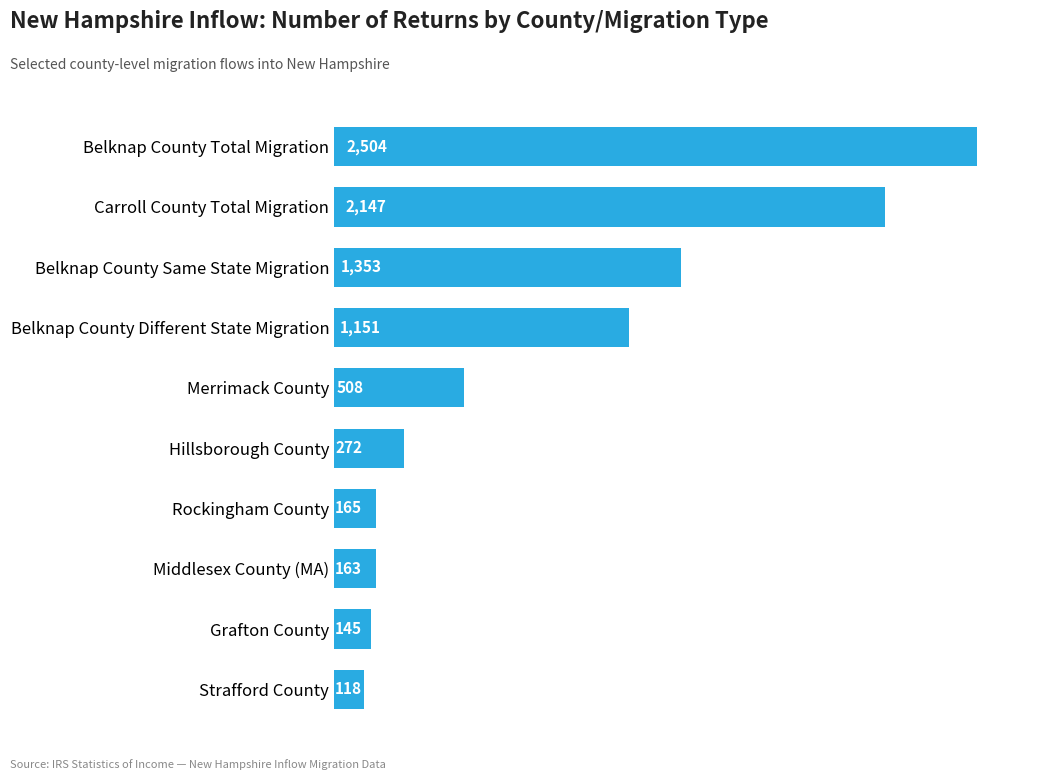

What is the smallest value displayed?

118